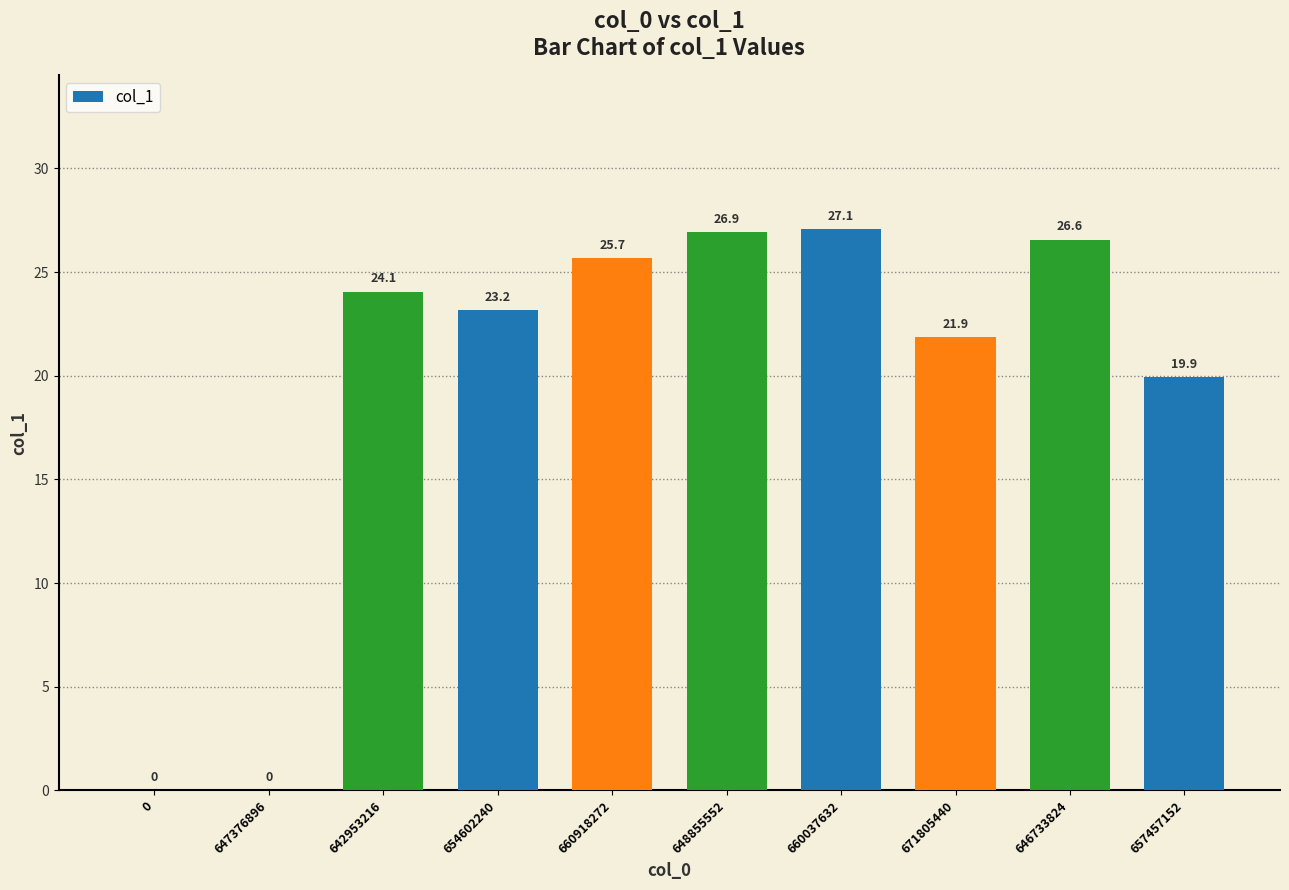

What is the change in value from 660037632 to 657457152?

-7.1